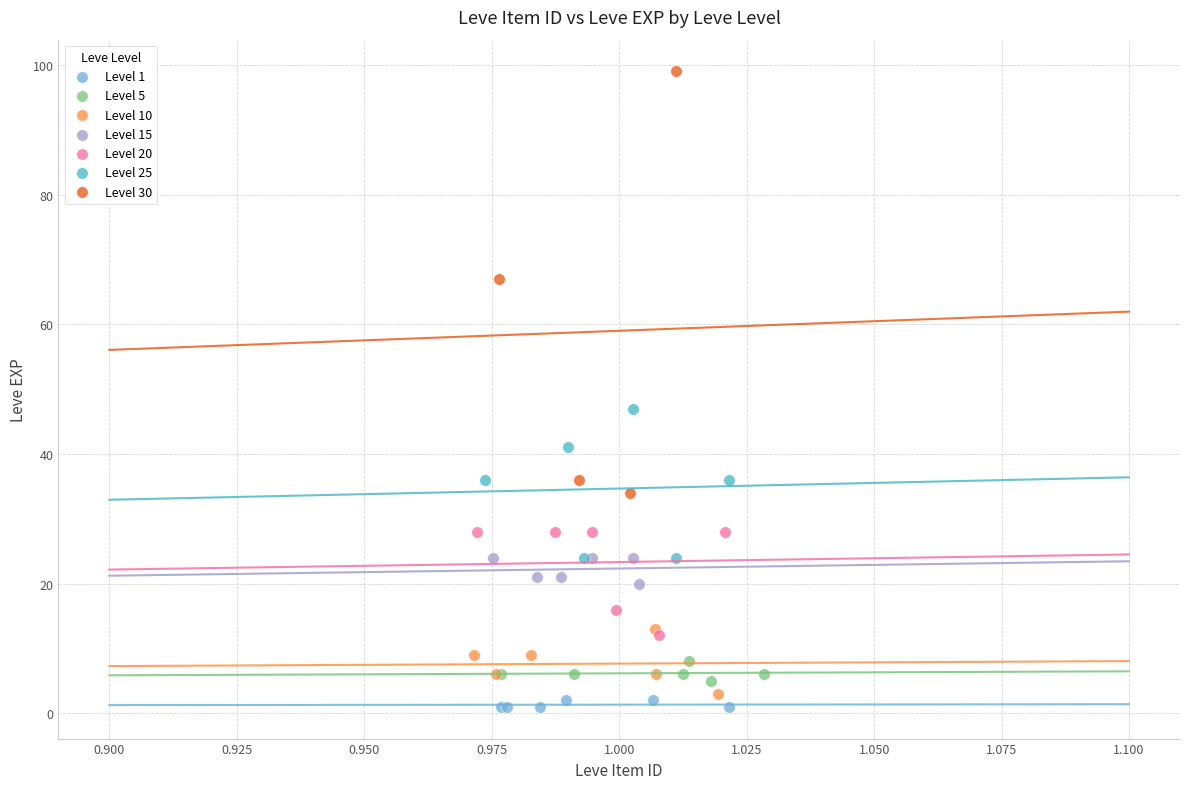

What are all the series names shown in the legend?

Level 1, Level 5, Level 10, Level 15, Level 20, Level 25, Level 30